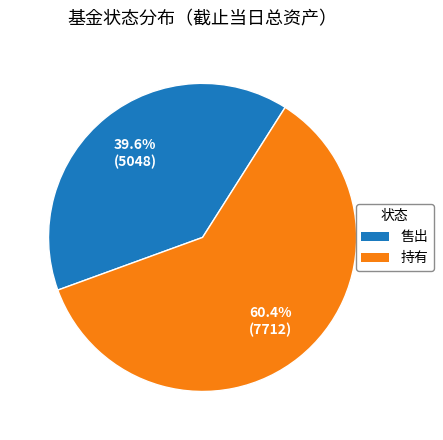

The 持有 slice represents 55% of the pie. True or false?

False